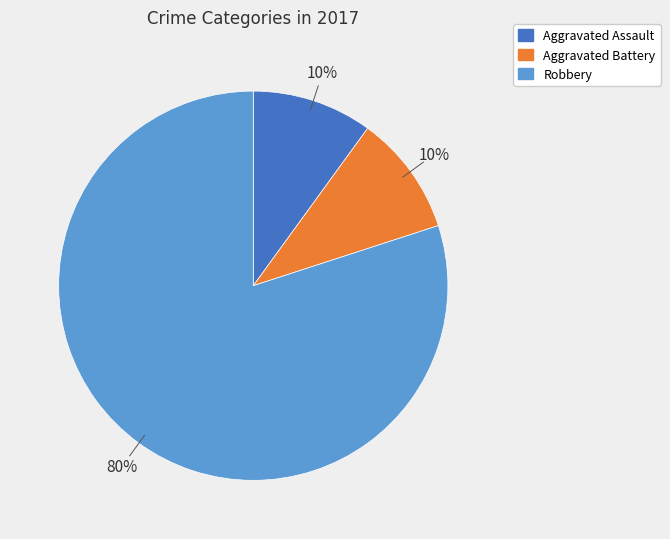

Which slice is the largest?

Robbery